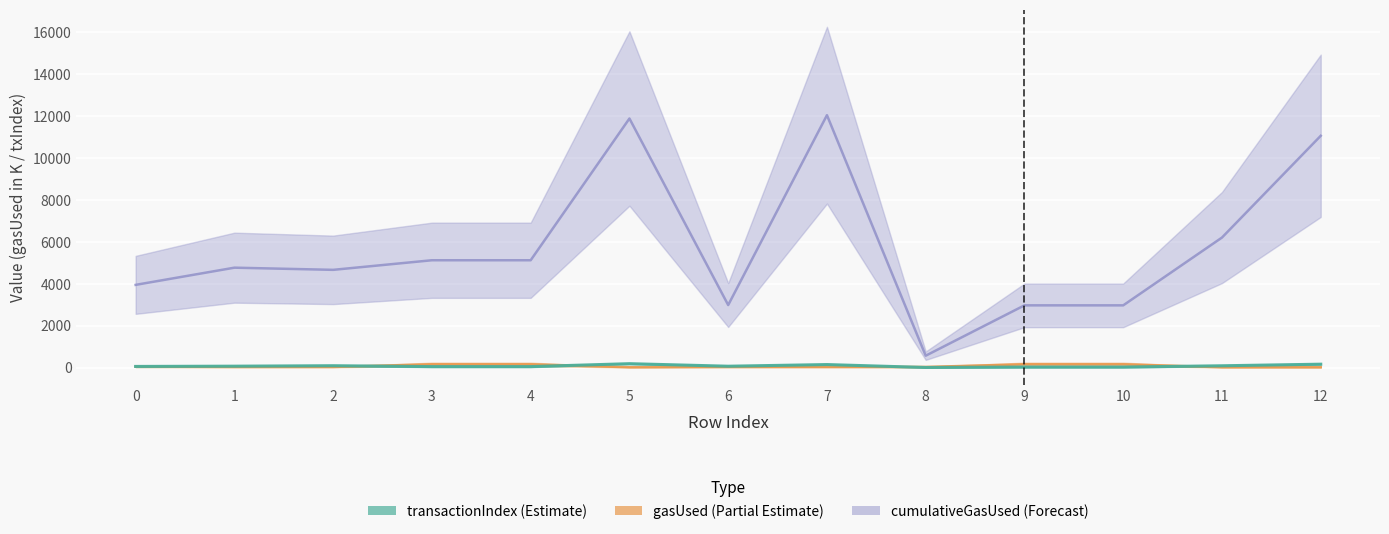

The cumulativeGasUsed series shows 4599.5 at 6. True or false?

False